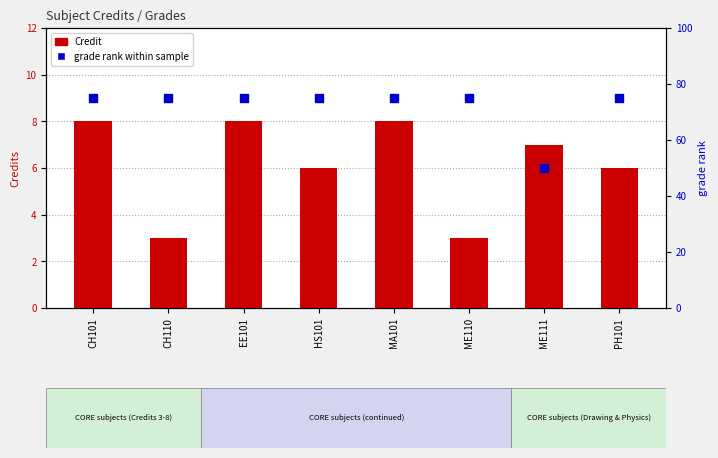

Which series contains the highest Y value?

grade rank within sample